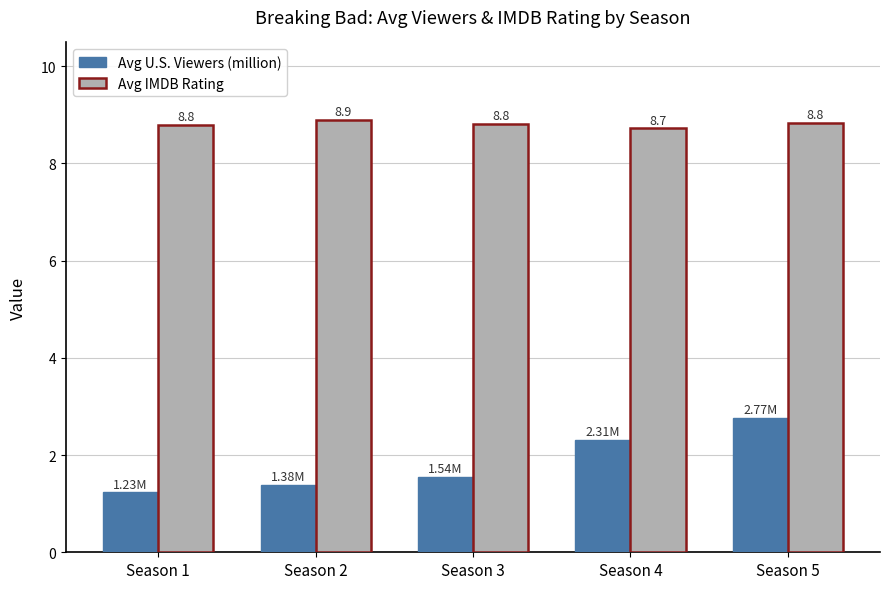

Does the chart contain any negative values?

No